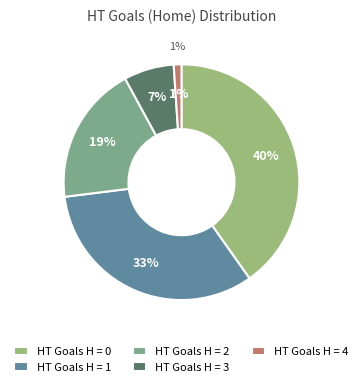

How many segments does this pie chart have?

5